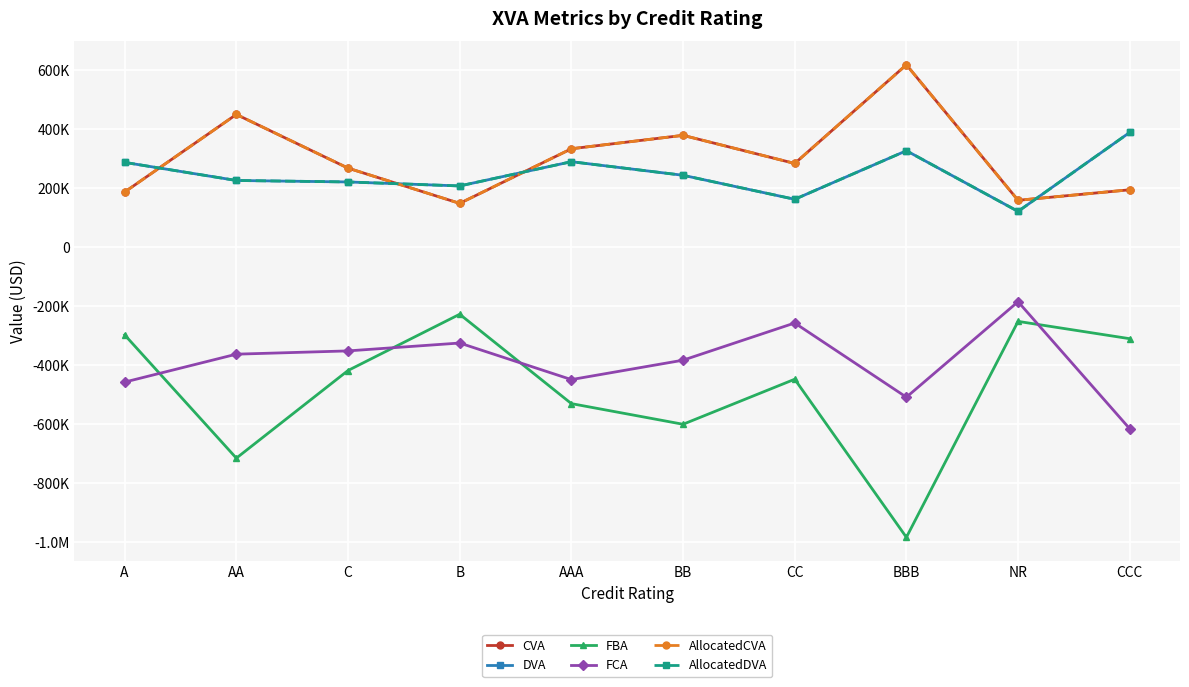

How many interior local valleys does the CVA series have?

3